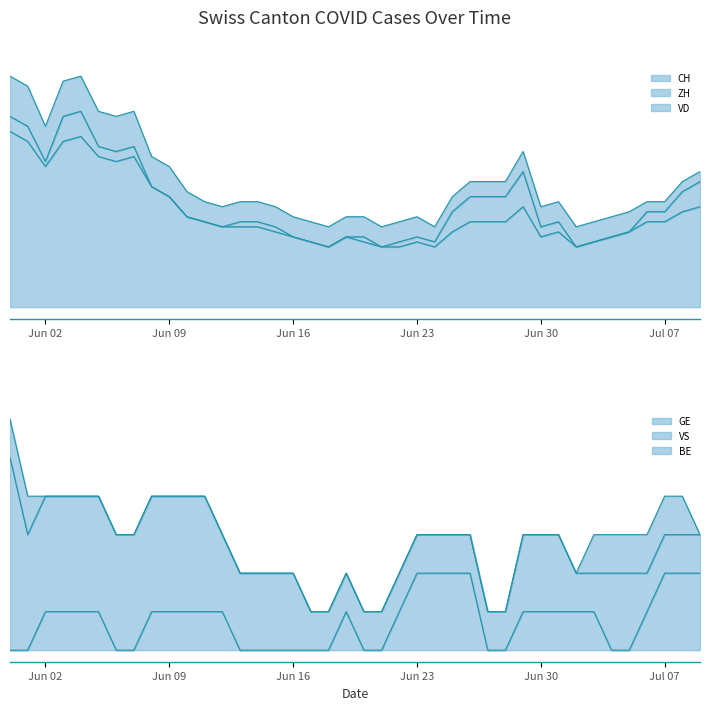

True or false: CH and BE intersect in this chart.

False